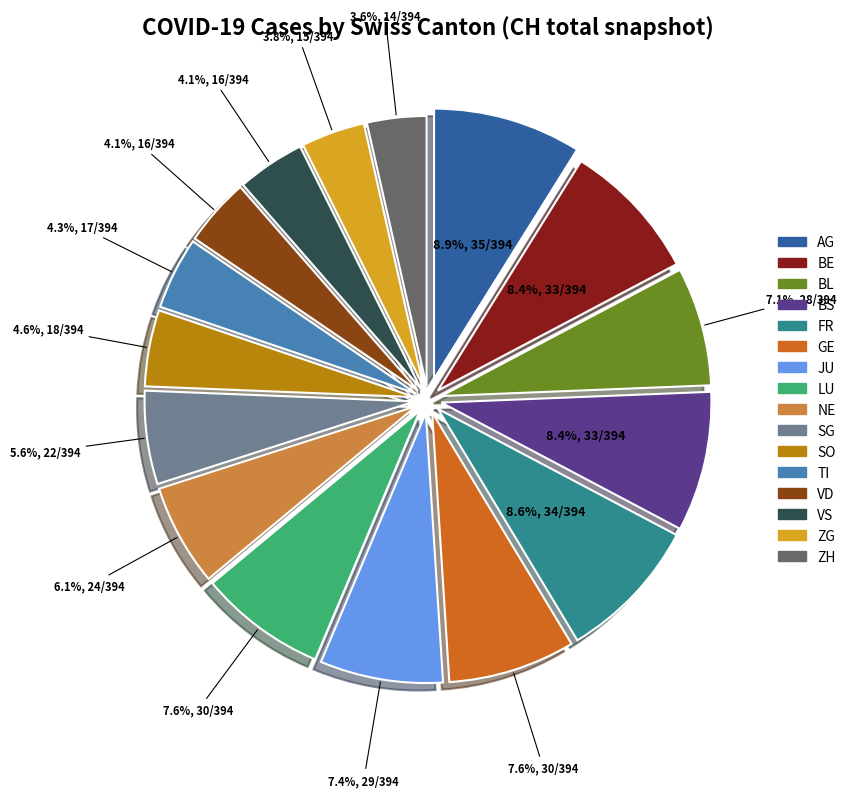

Is the sum of BS and FR greater than half?

No